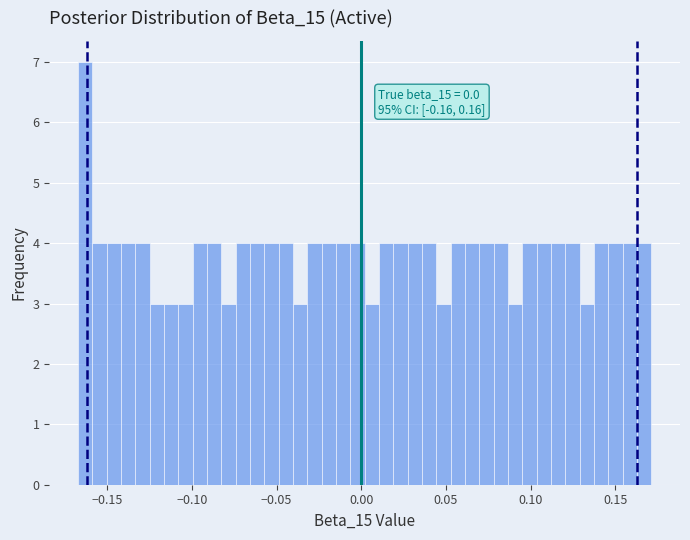

Read against the x-axis, roughly where is the centre of the tallest bar?

-0.165